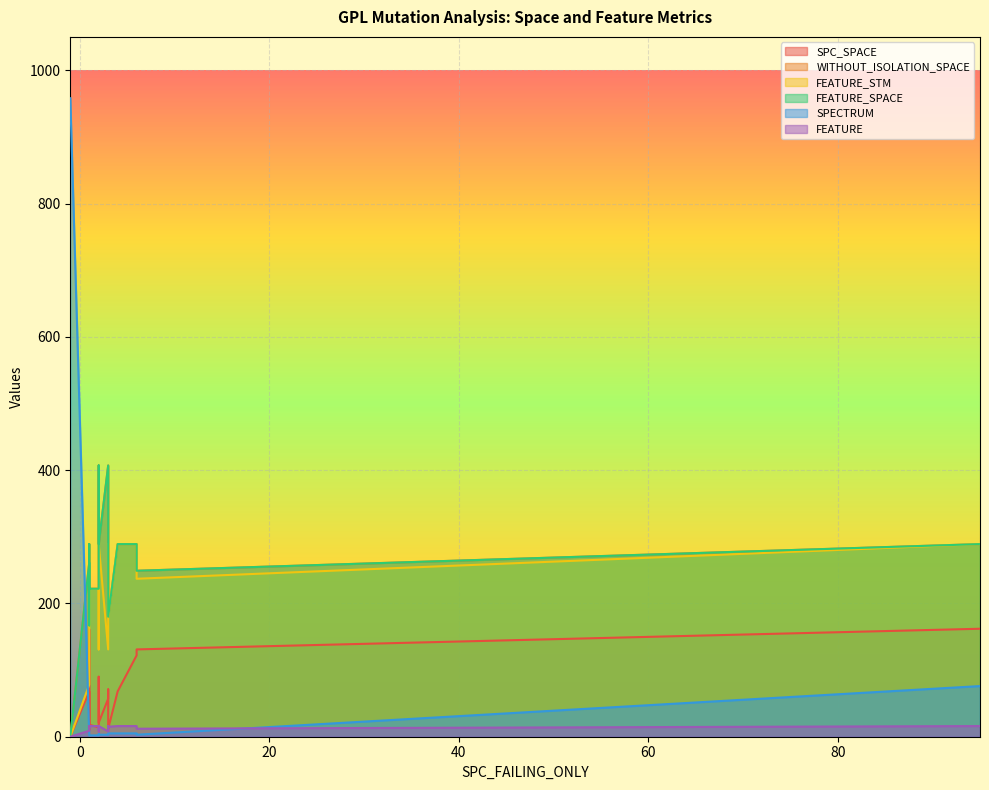

How many categories are shown in the chart?

19